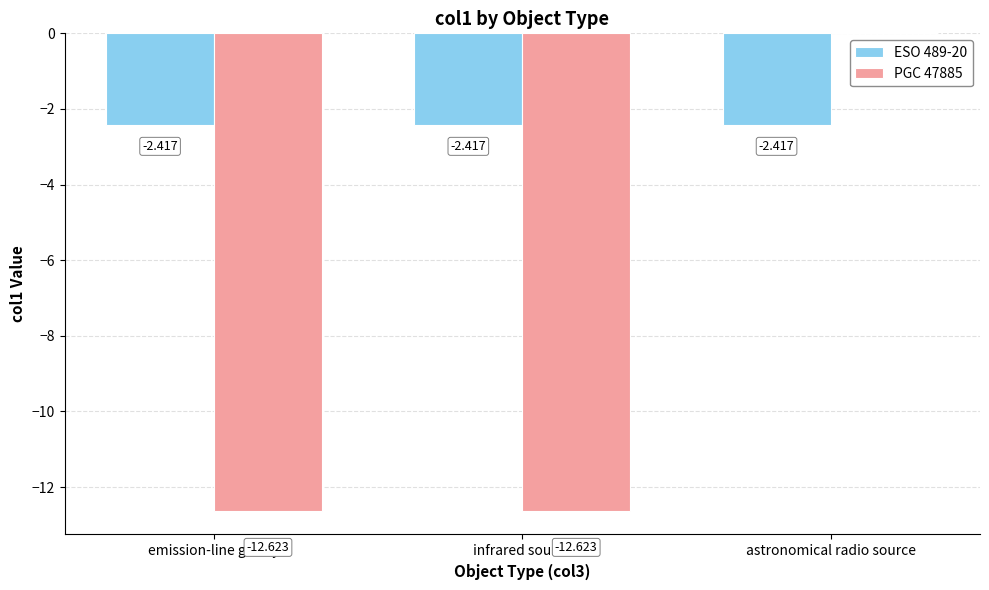

Which series has the widest spread of values?

PGC 47885